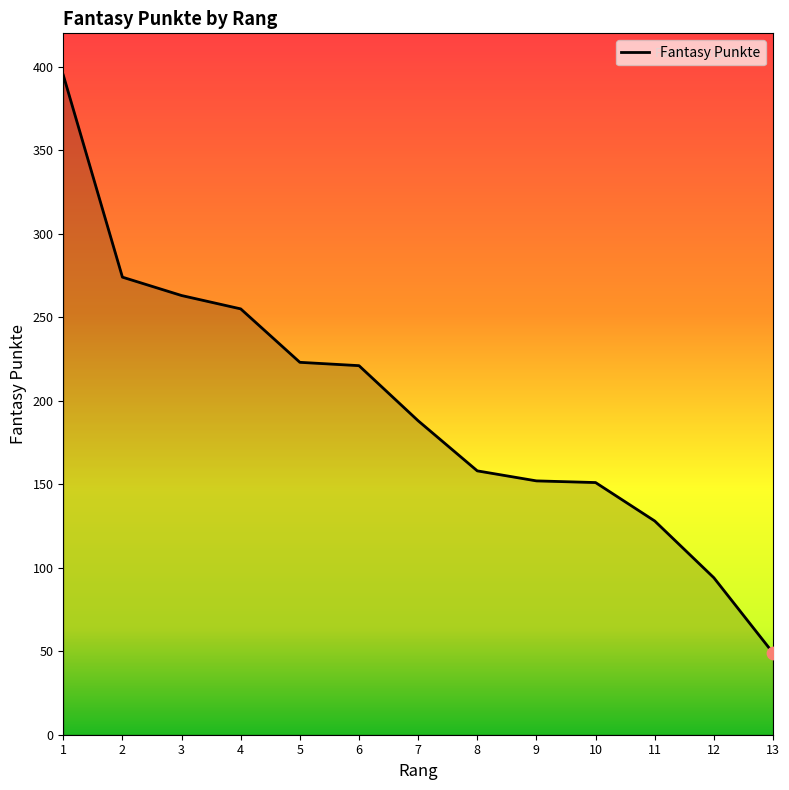

Approximately how many times larger is the value at 13 compared to 12?

0.5